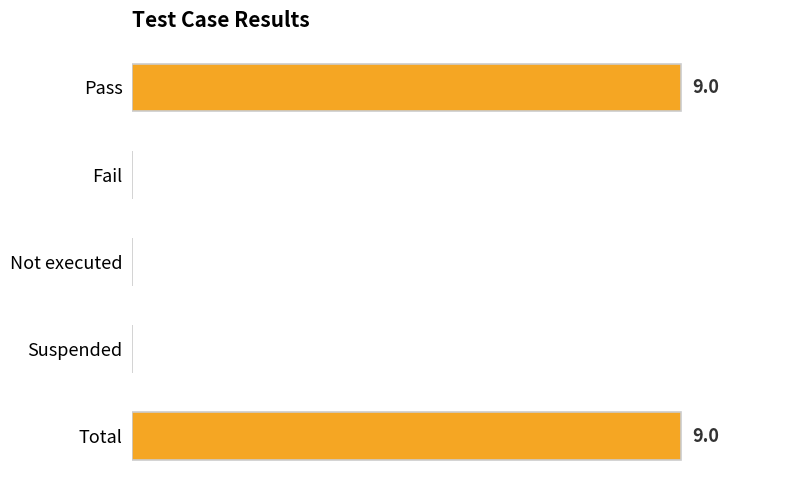

Are the bars grouped side by side (vs. stacked)?

No